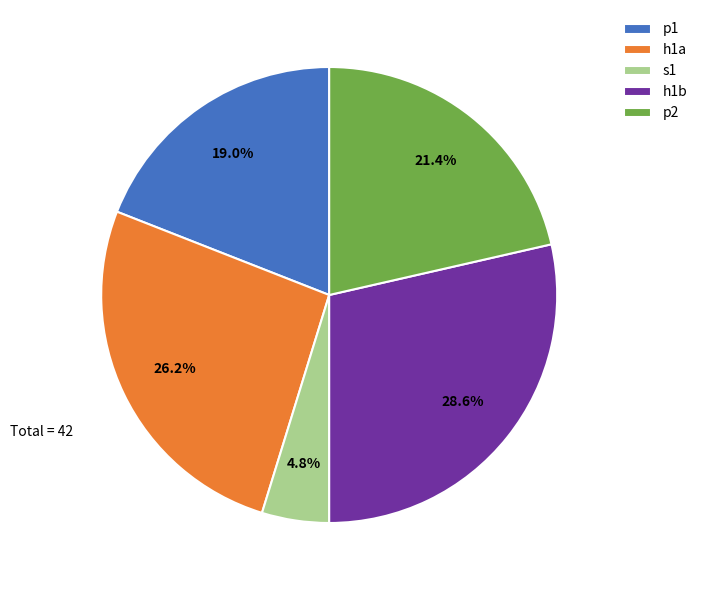

Rank the categories by value from lowest to highest.

s1, p1, p2, h1a, h1b